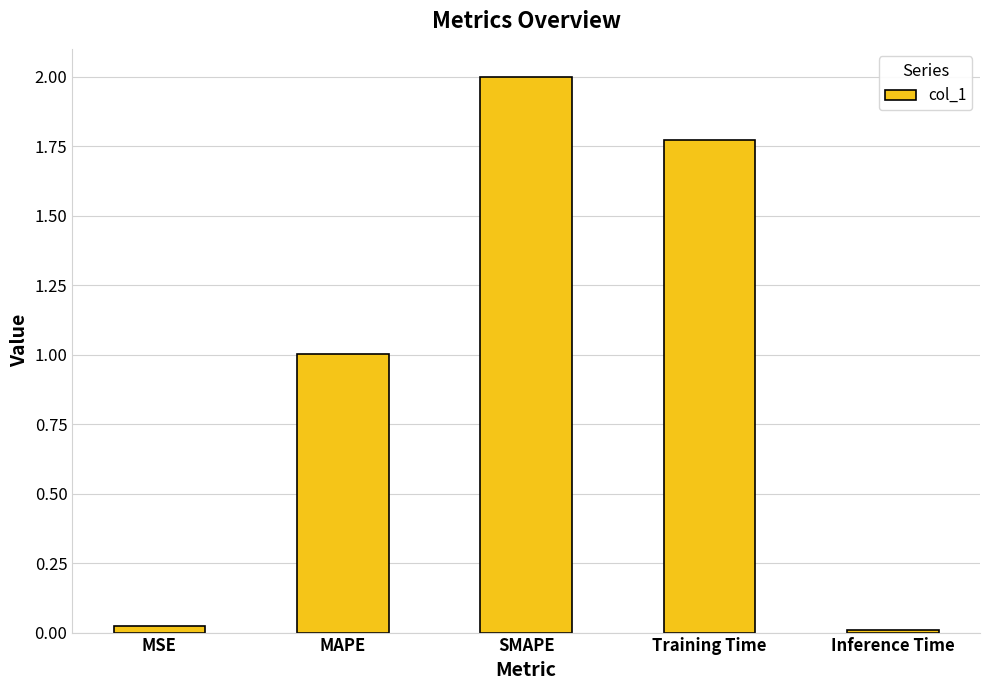

What is the label of the 1st bar from the left?

MSE